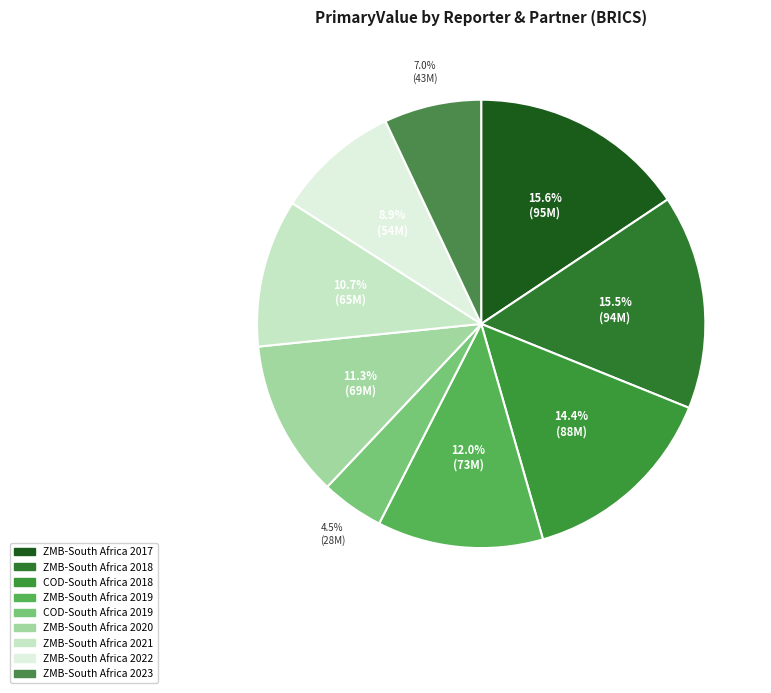

Is there a majority slice in this chart?

No